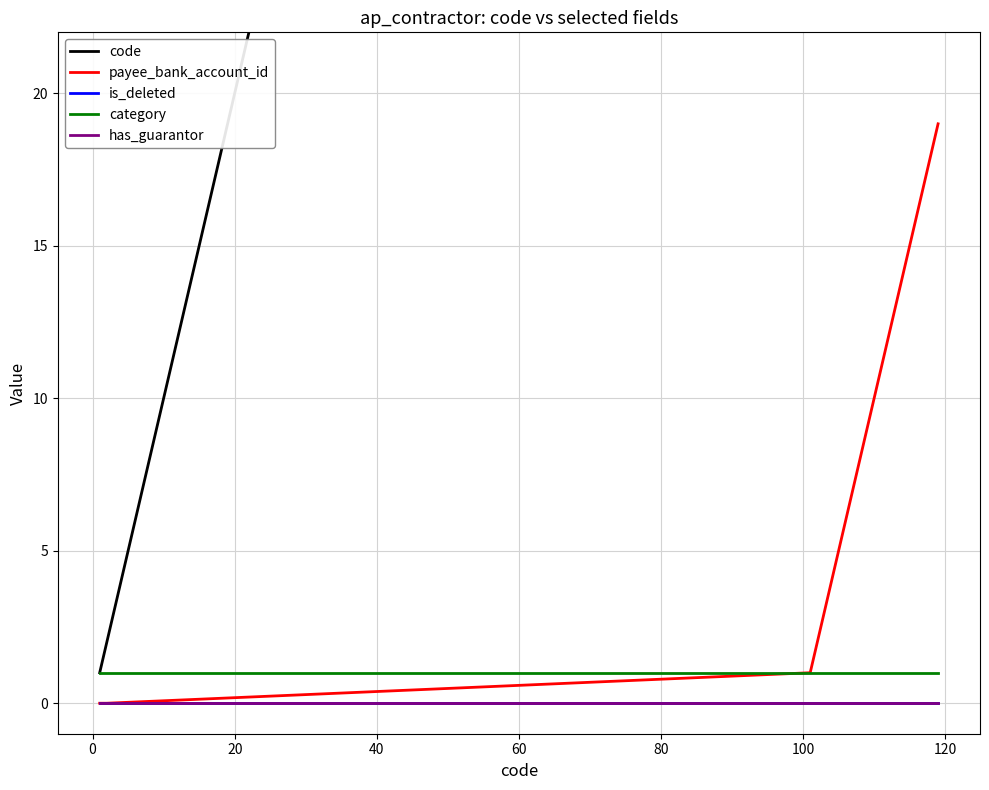

At how many categories does at least one series exceed 101?

18